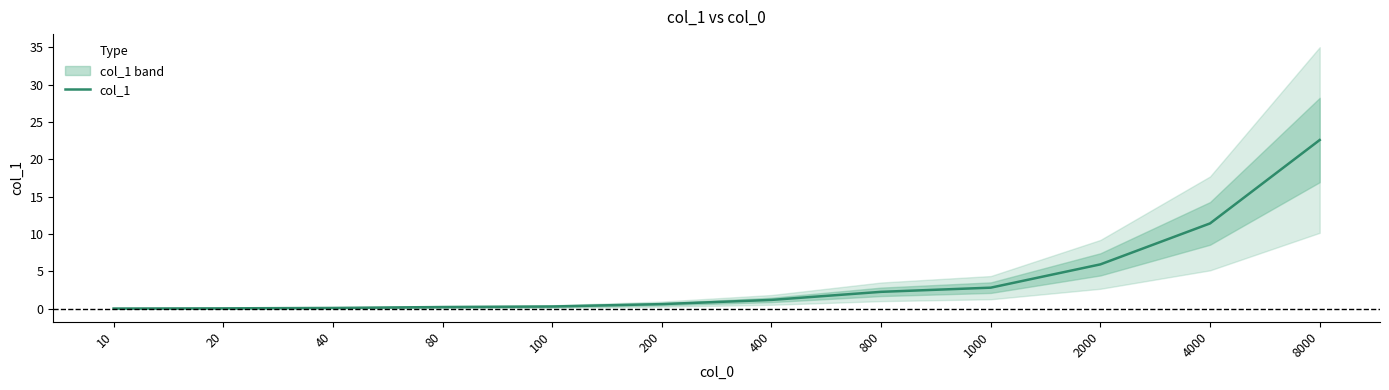

How many lines are shown in the chart?

1